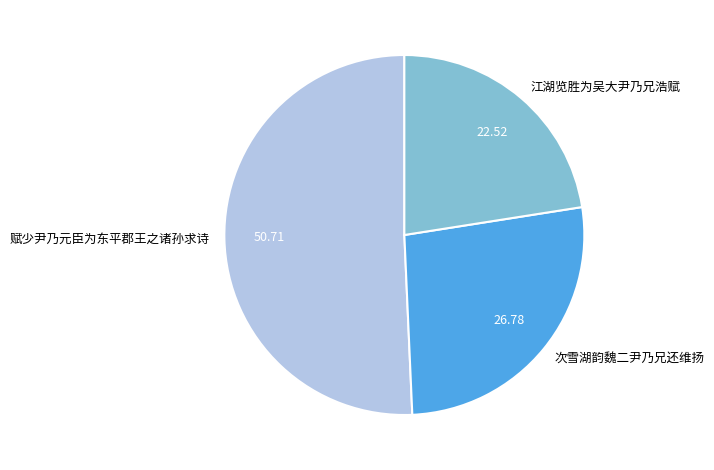

Combined, do 江湖览胜为吴大尹乃兄浩赋 and 赋少尹乃元臣为东平郡王之诸孙求诗 account for over 50%?

Yes